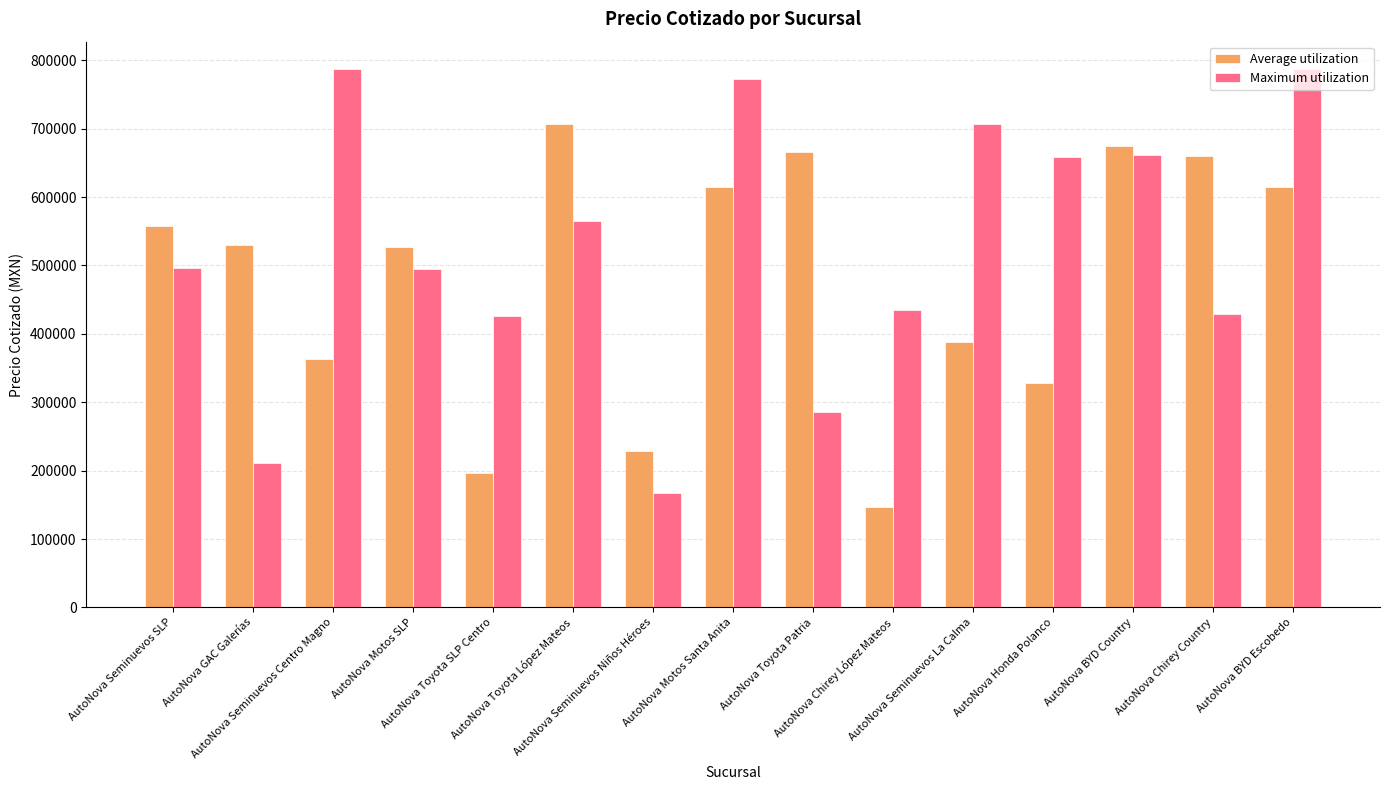

At how many categories does at least one series exceed 745146?

3